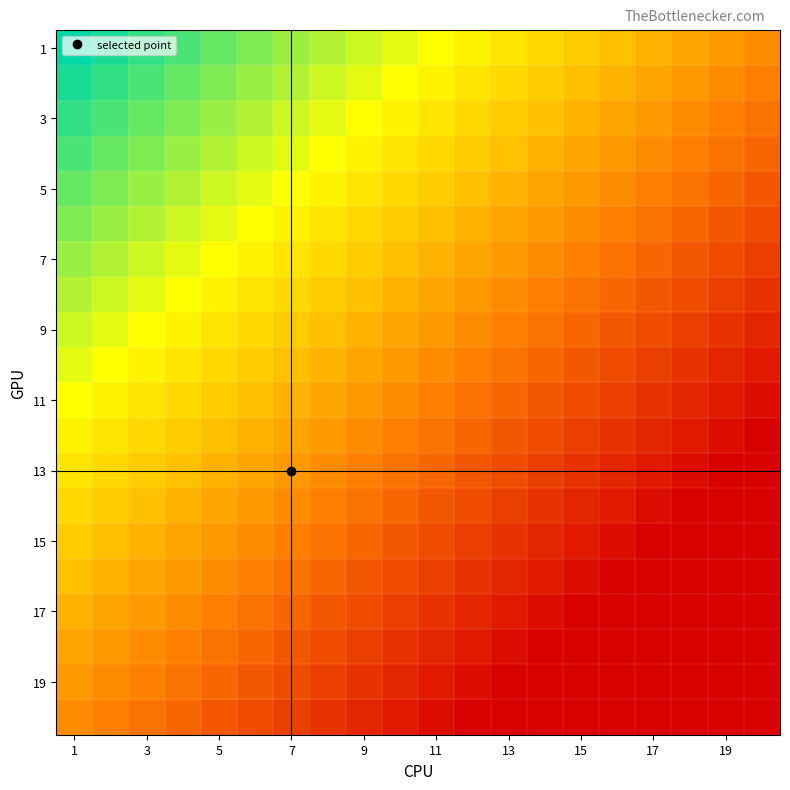

How many data points does each series have?

20